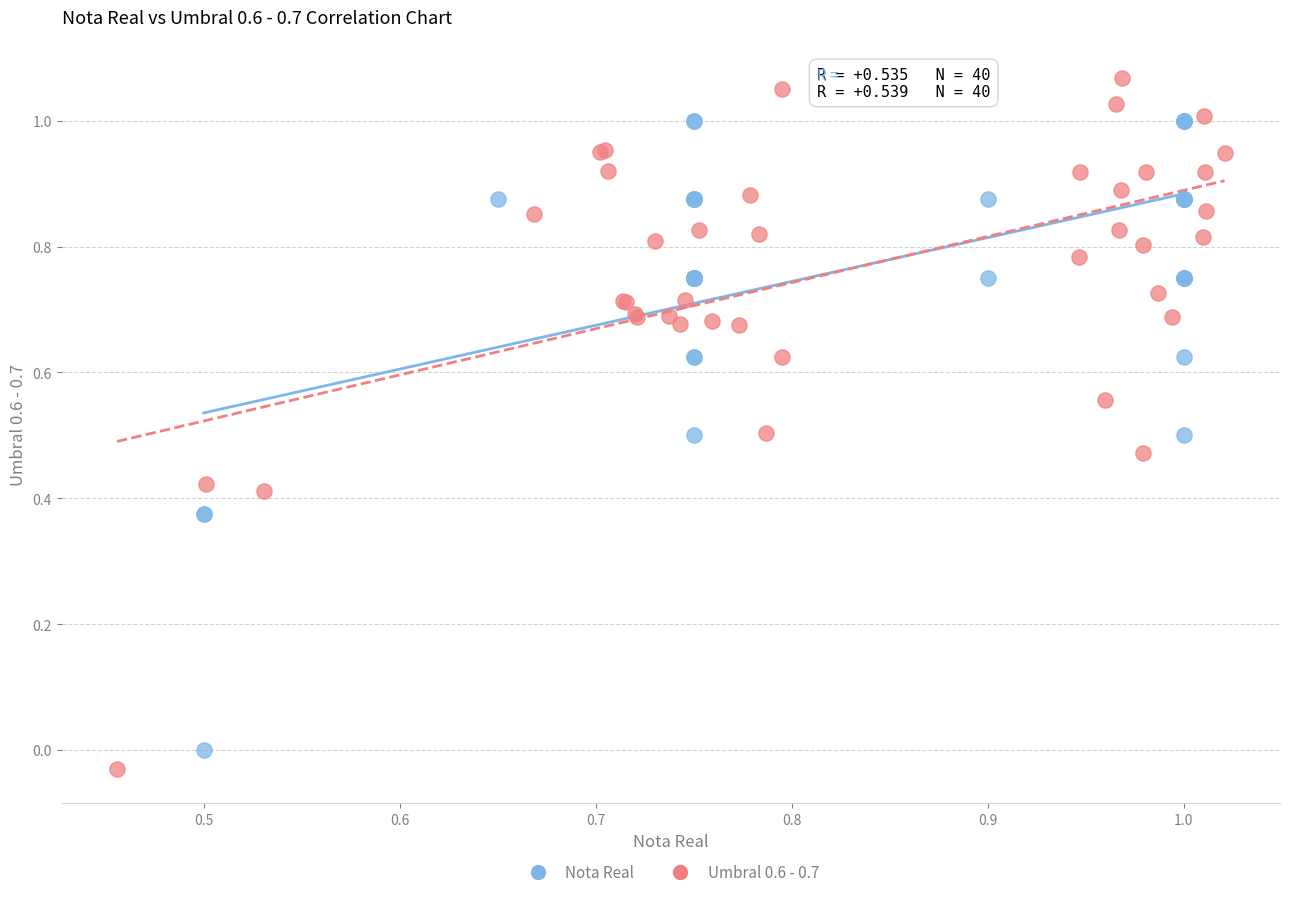

Which series reaches the minimum Y coordinate?

Umbral 0.6 - 0.7